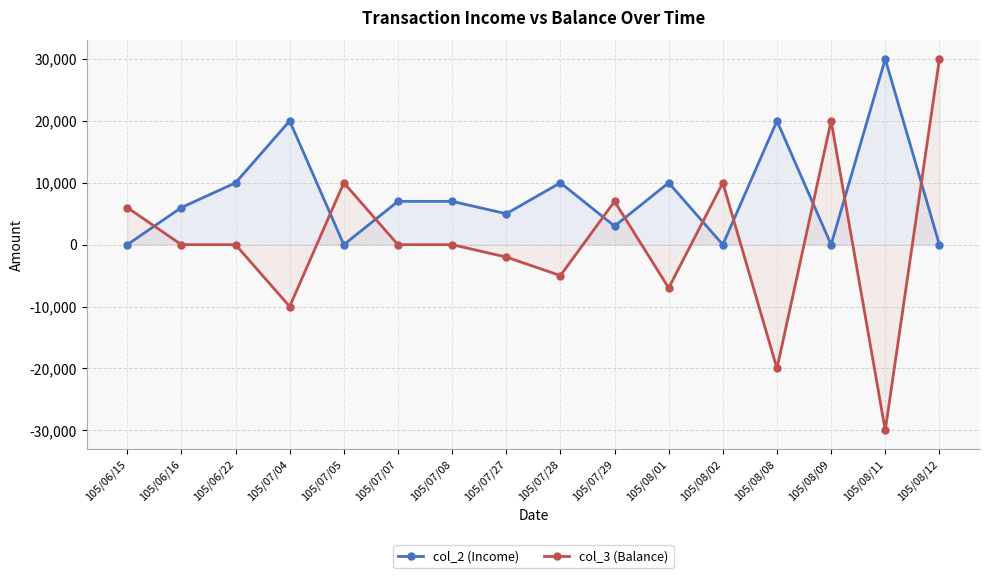

How many col_2 (Income) values are between 0 and 10000?

13